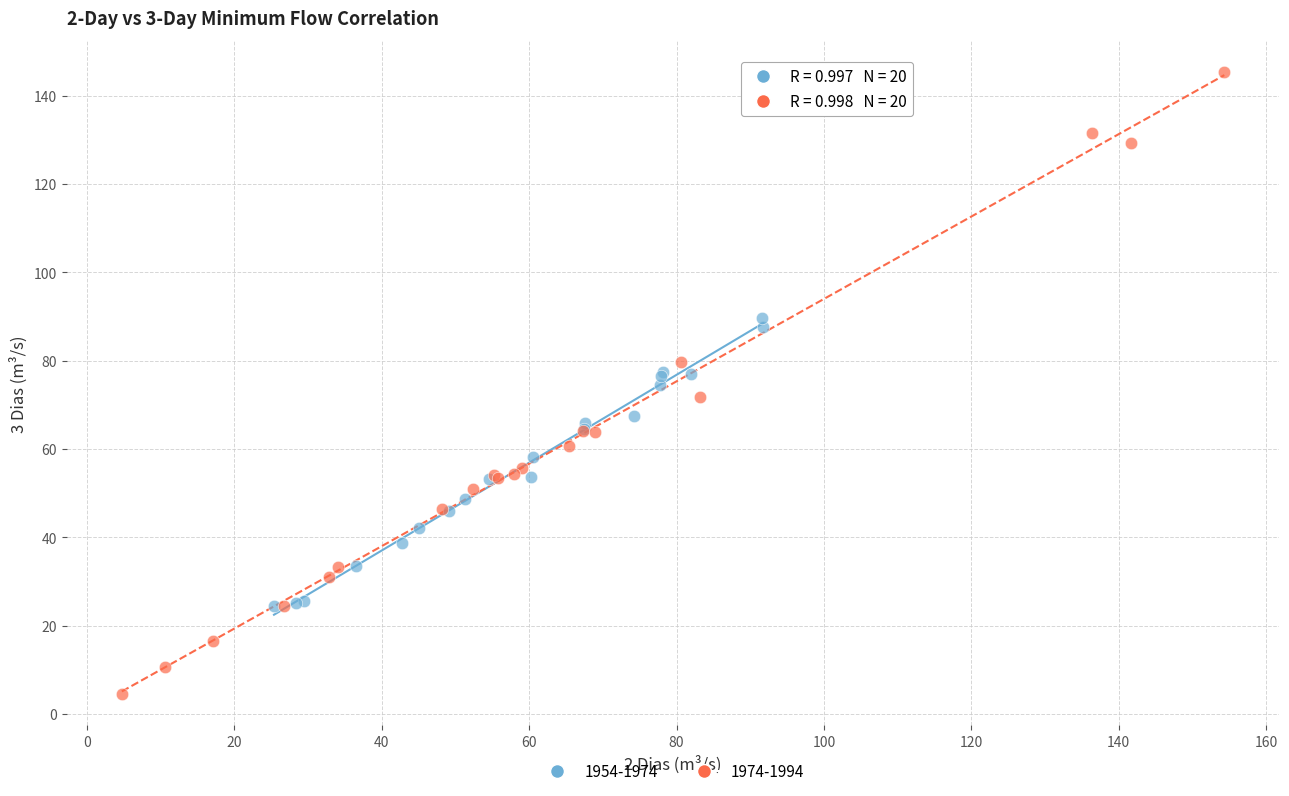

What are all the series names shown in the legend?

1954-1974, 1974-1994